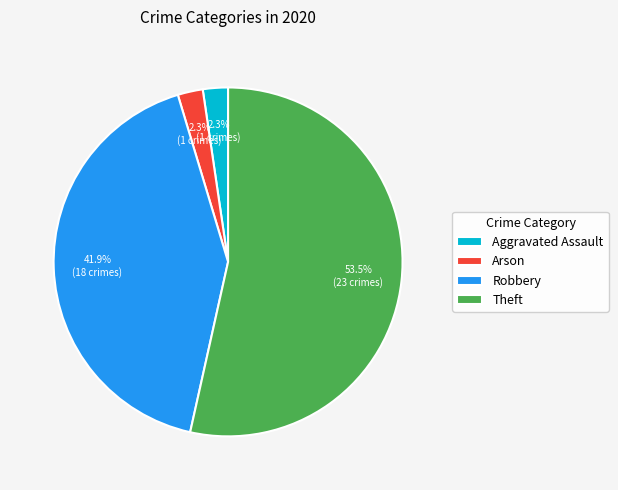

Does Theft account for over 50% of the chart?

Yes